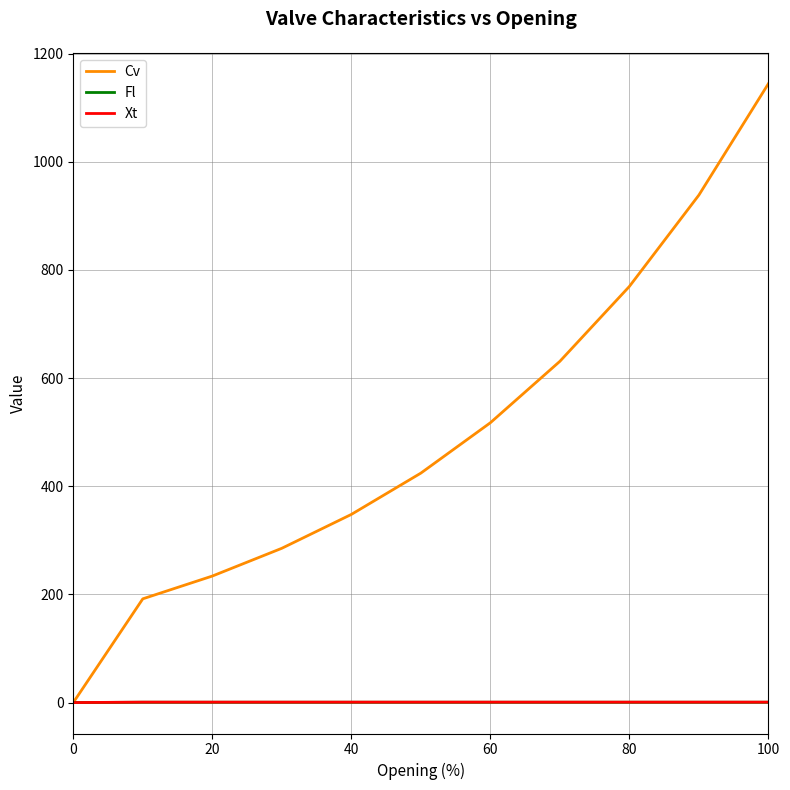

Which series has the largest range (max minus min)?

Cv